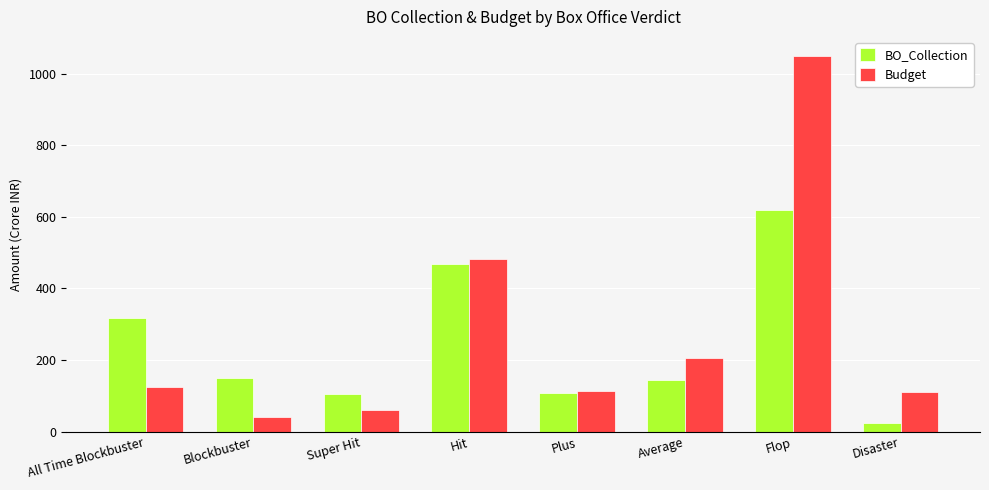

Between All Time Blockbuster and Flop, which series saw the biggest shift?

Budget